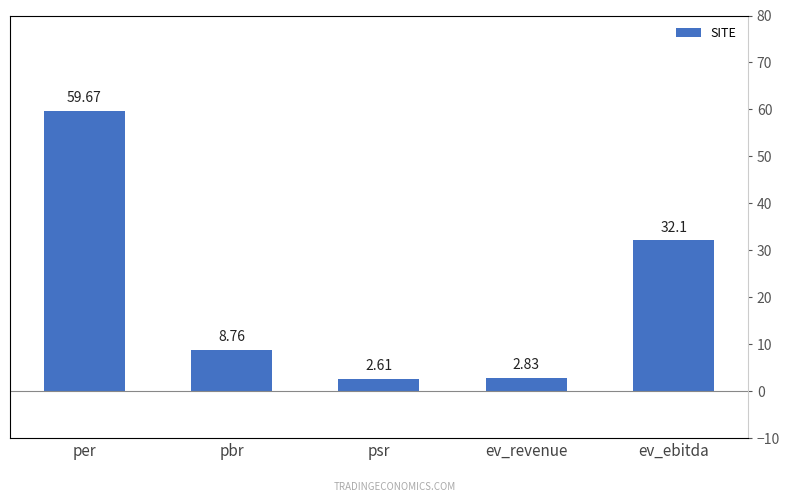

Are the bars horizontal?

No